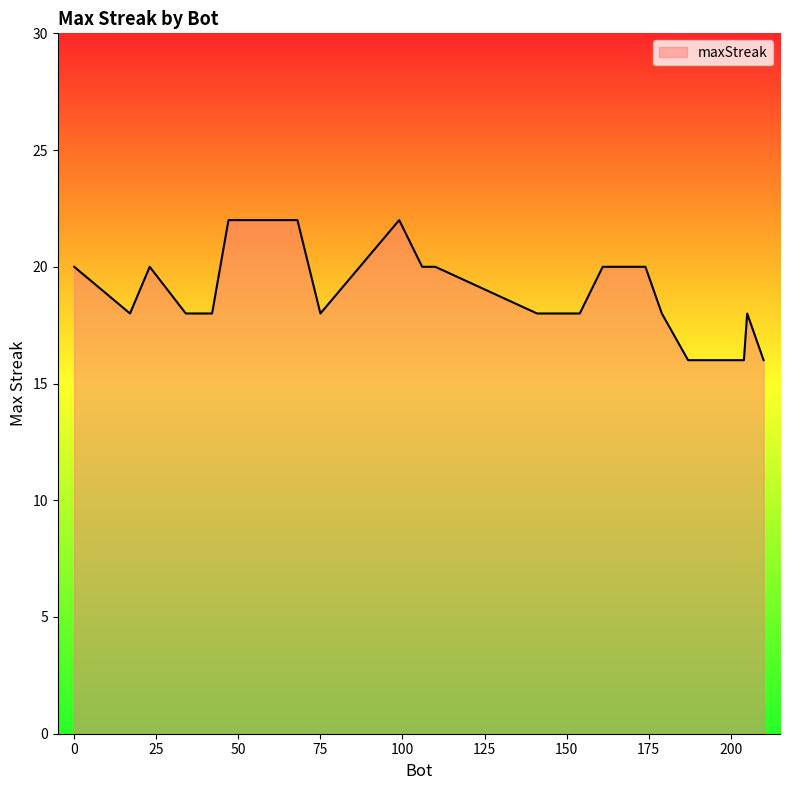

What is the difference between the maximum and minimum values?

6